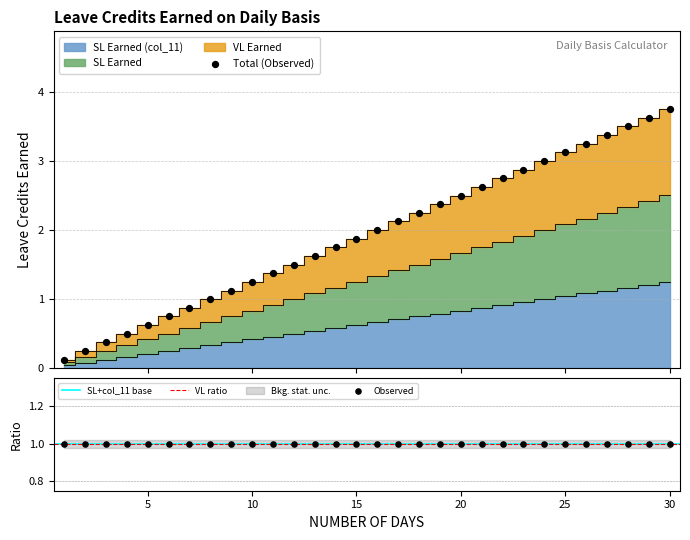

Which series has the largest total across all categories?

SL Earned (col_11)